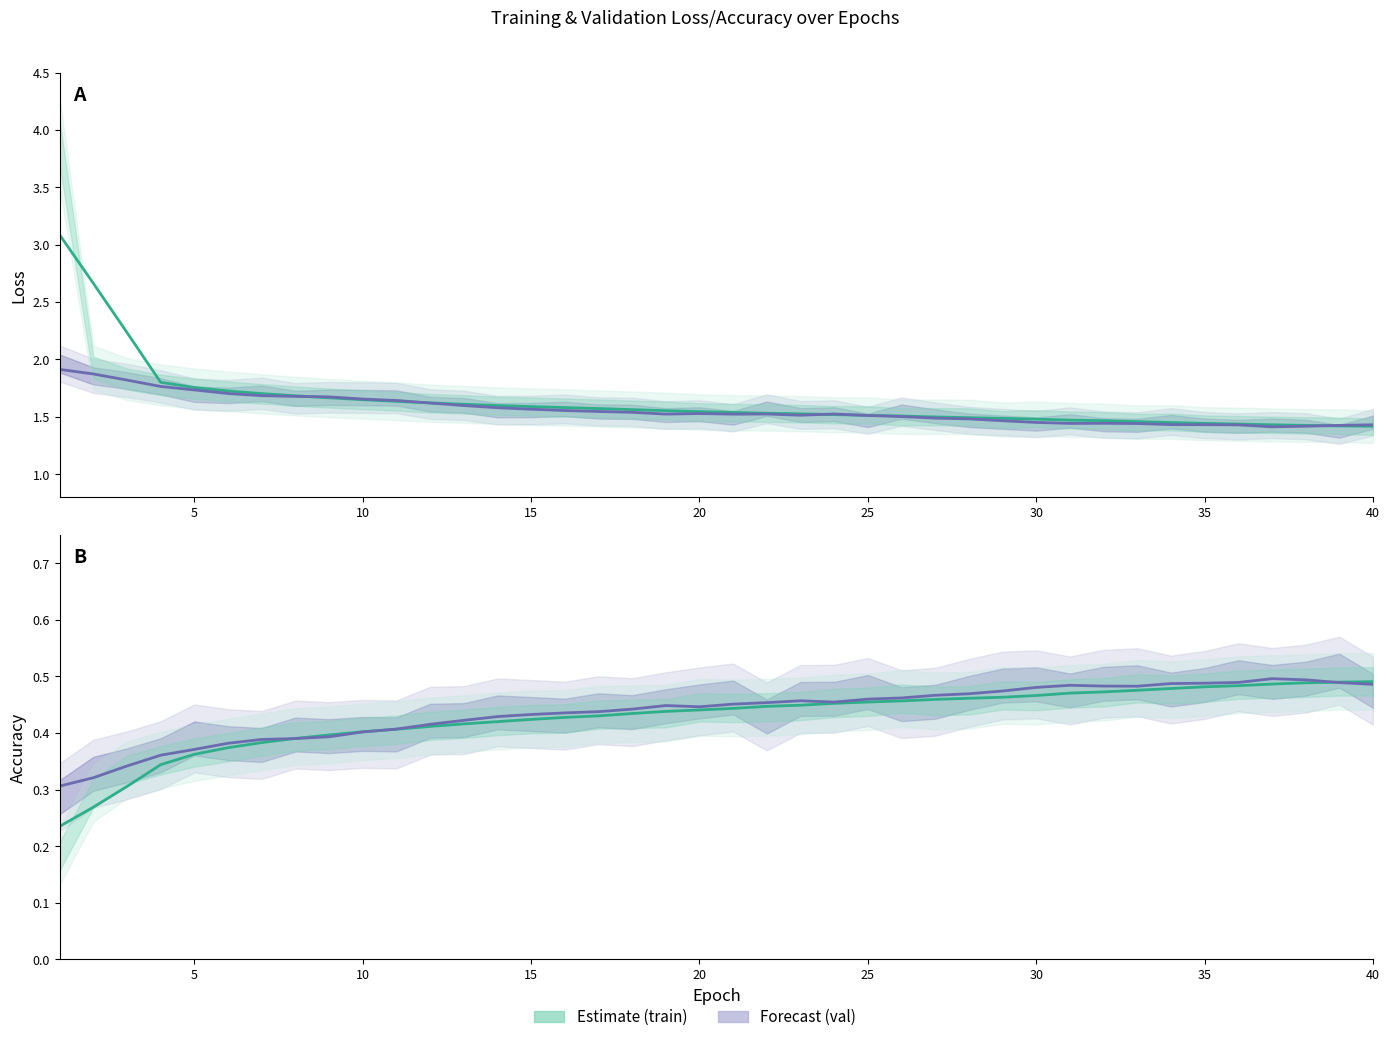

How many lines are shown in the chart?

4